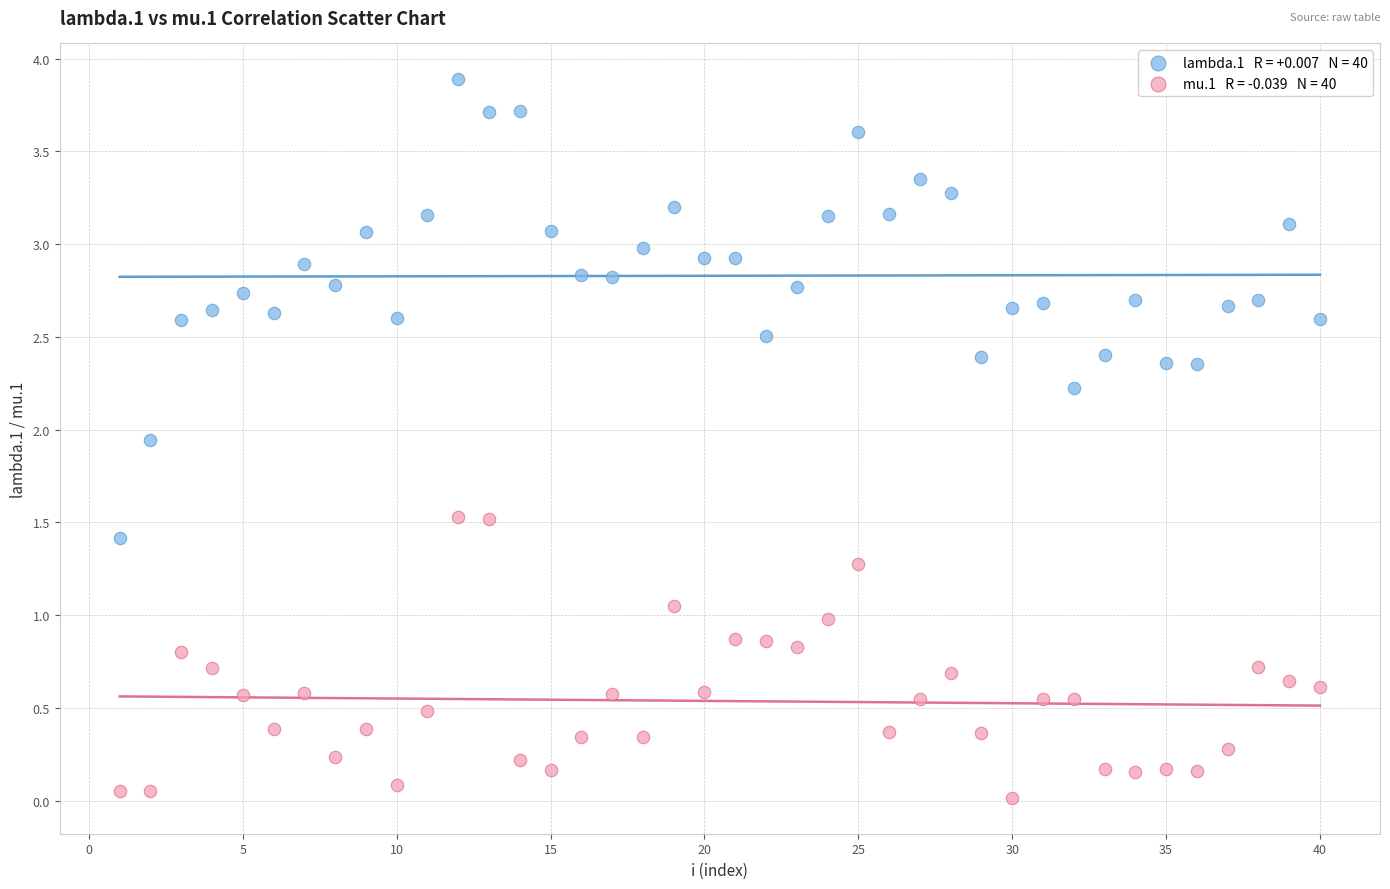

Across all data points, what is the range of Y values (max minus min)?

3.9